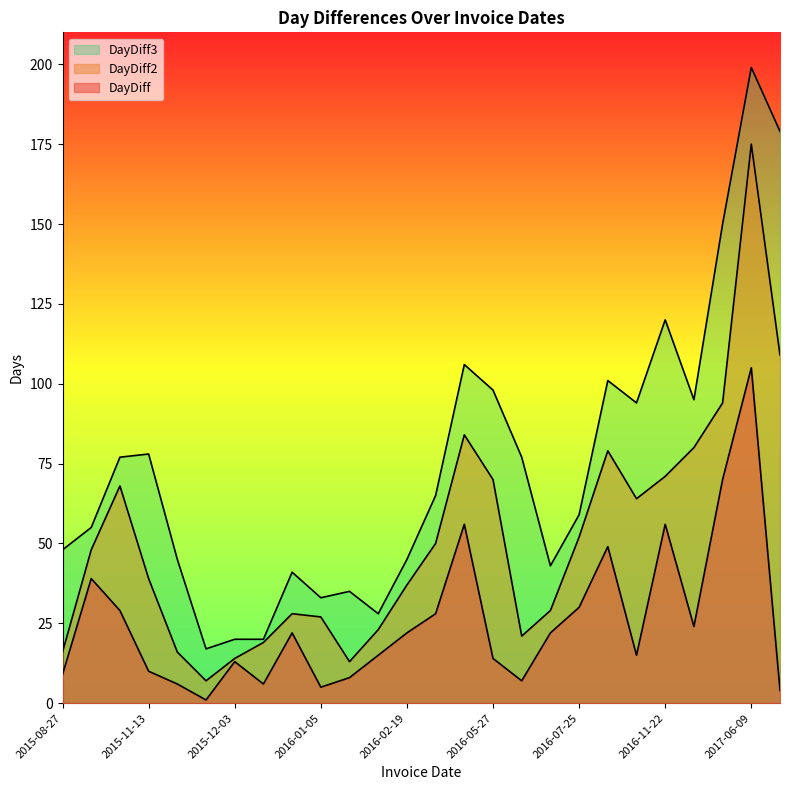

What is the value of the DayDiff point at the 8th from the left?

6